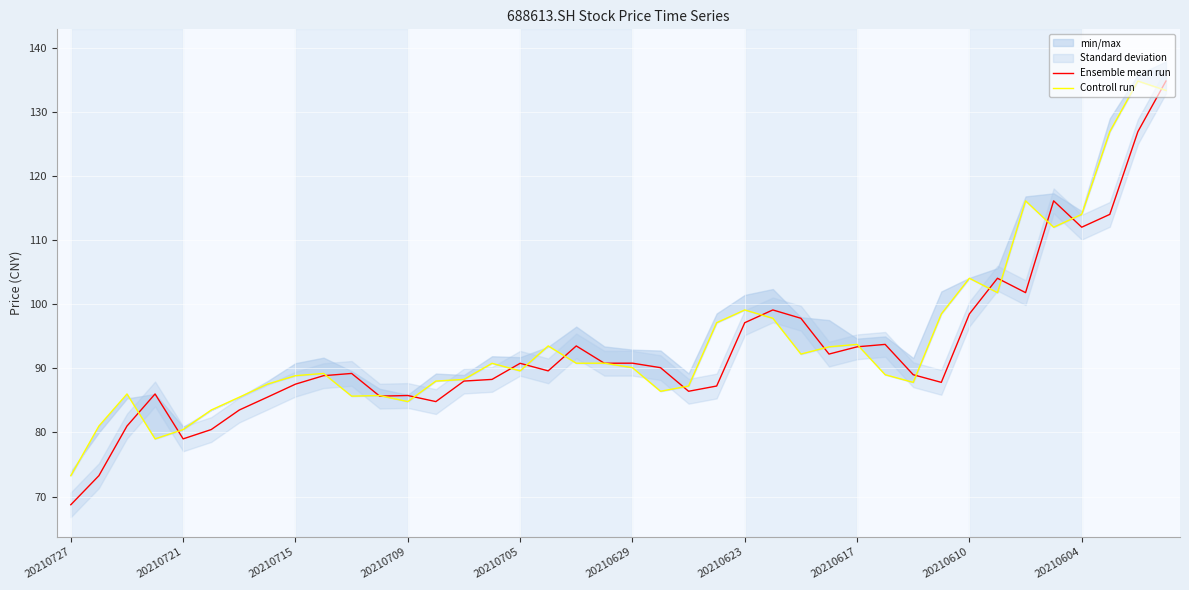

How many categories are shown in the chart?

40